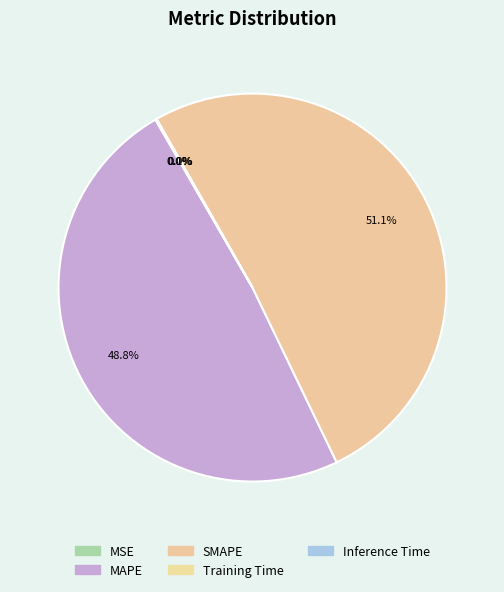

To the nearest percent, what percentage of the pie is MAPE?

49%